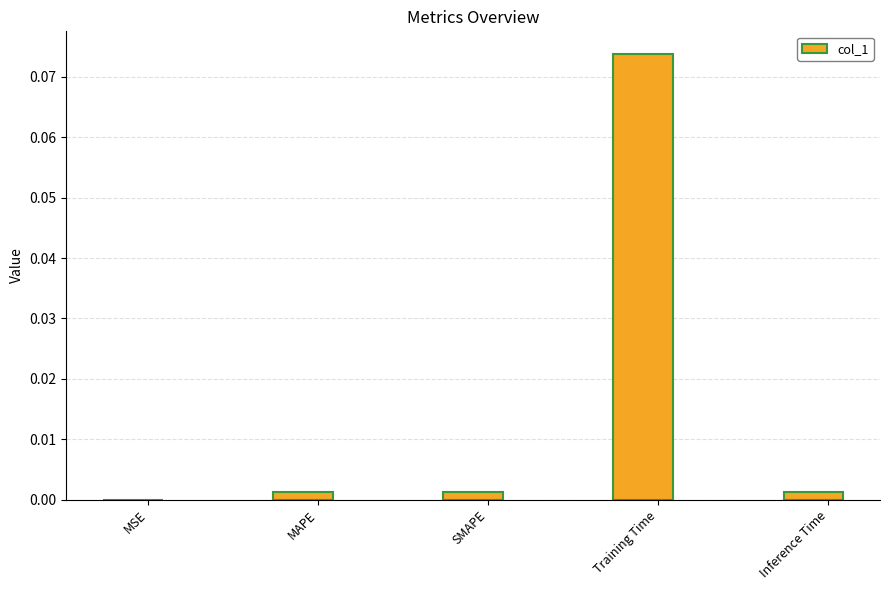

The value at SMAPE is 0.0. True or false?

True